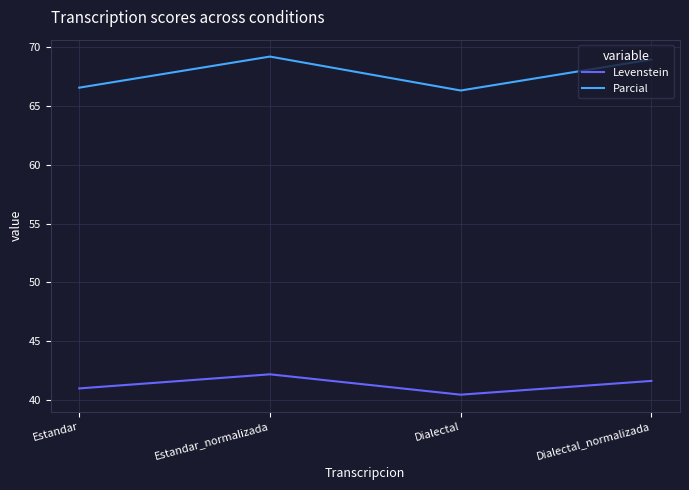

Reading left to right, transcribe all the data shown in this chart.

Levenstein: Estandar=41.0	Estandar_normalizada=42.2	Dialectal=40.5	Dialectal_normalizada=41.6
Parcial: Estandar=66.5	Estandar_normalizada=69.2	Dialectal=66.3	Dialectal_normalizada=68.9